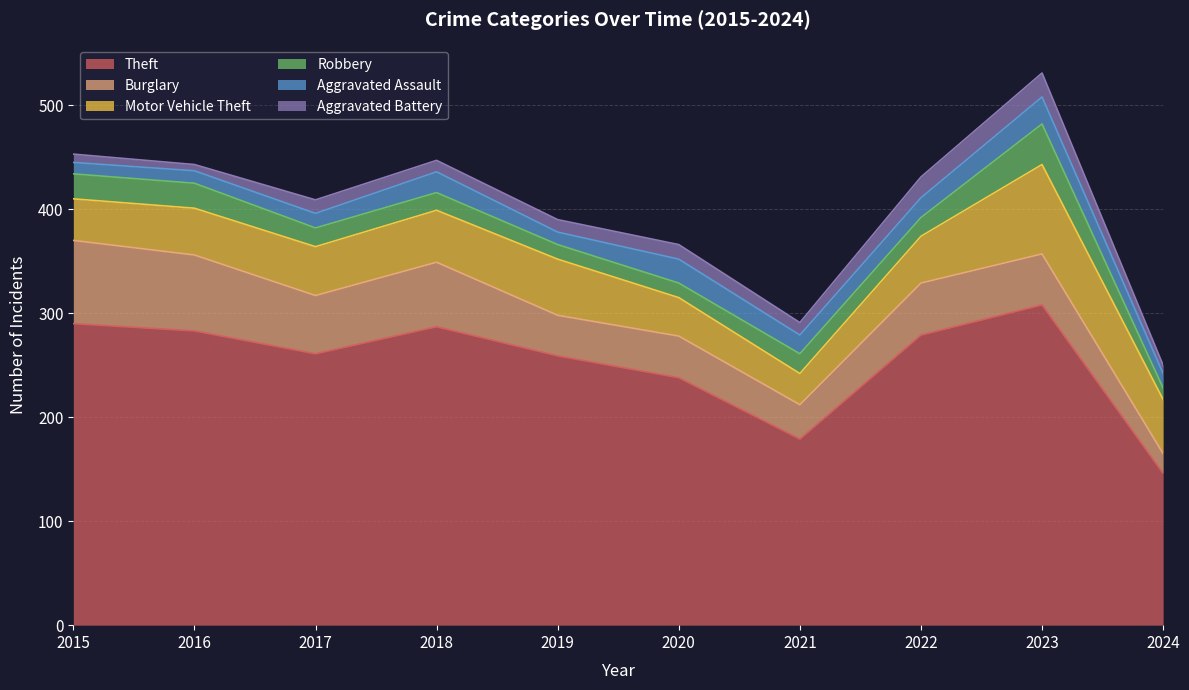

Reading left to right, transcribe all the data shown in this chart.

Theft: 290	283	261	287	259	238	179	279	308	146
Burglary: 80	73	56	62	39	40	33	50	49	19
Motor Vehicle Theft: 40	45	47	50	54	37	30	45	86	52
Robbery: 24	24	18	17	14	14	19	18	39	11
Aggravated Assault: 11	12	14	20	12	23	18	19	26	14
Aggravated Battery: 8	6	13	11	12	14	12	20	23	8